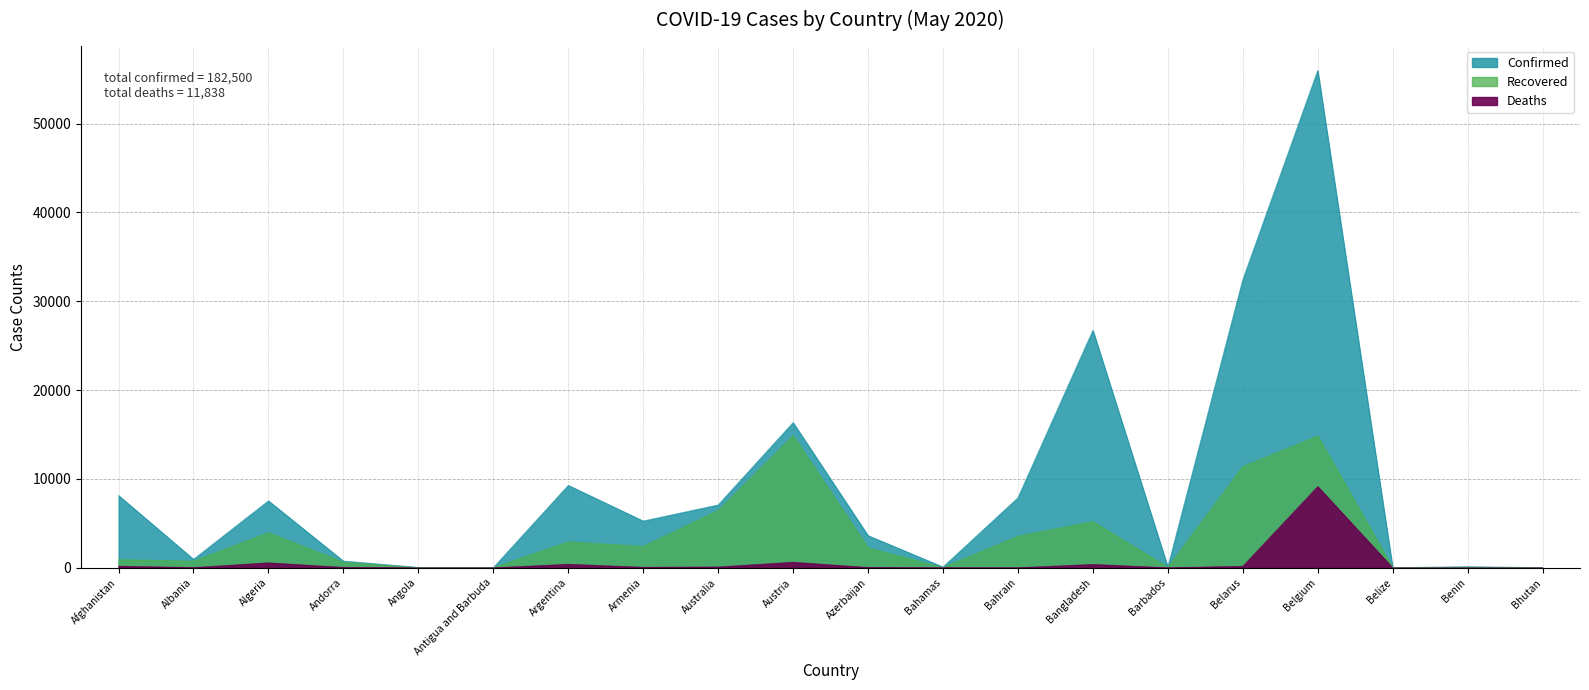

Which series changed the most between Afghanistan and Bhutan?

Confirmed